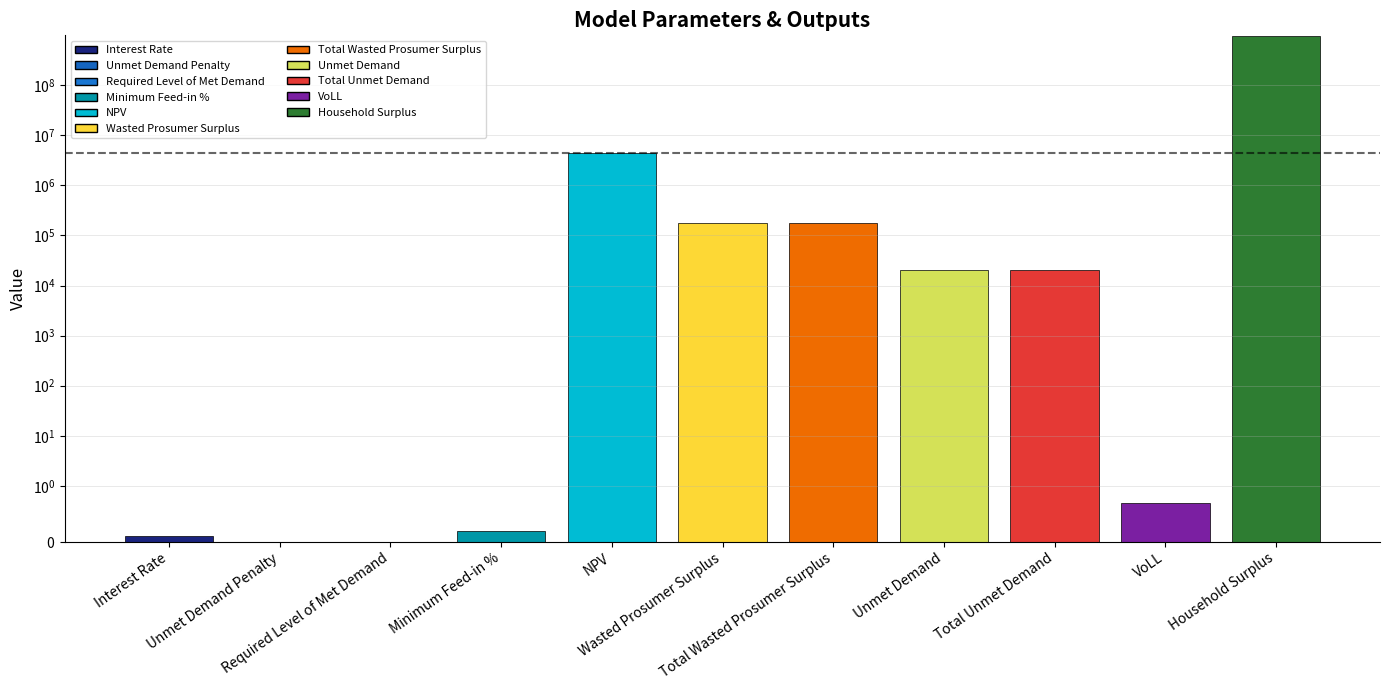

At which category does the chart reach its minimum across all series?

Unmet Demand Penalty